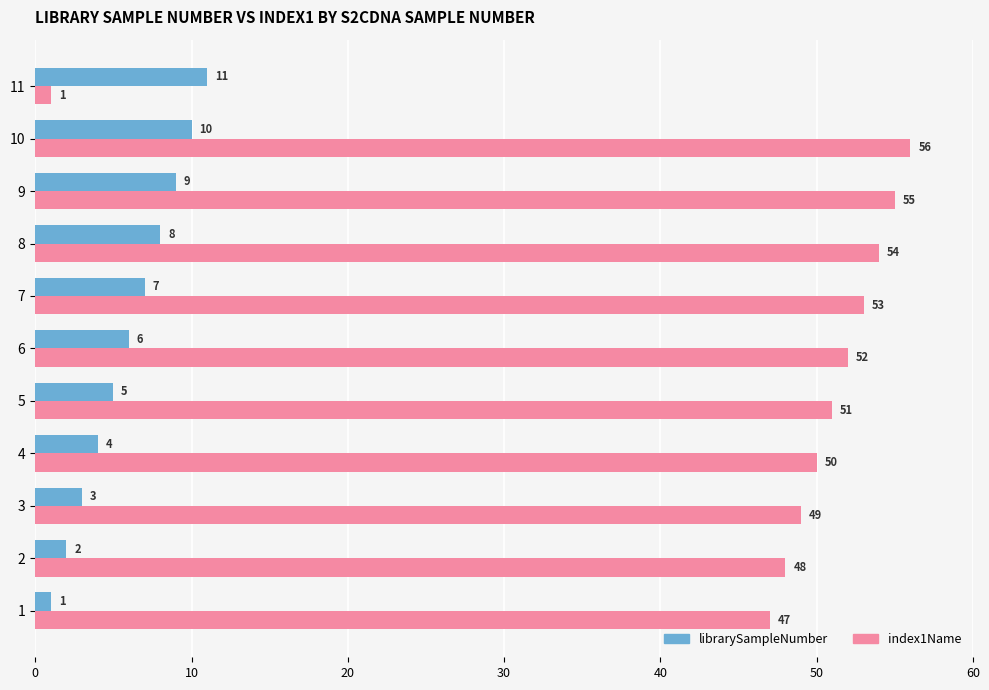

List the series in order of their peak value, highest first.

index1Name, librarySampleNumber